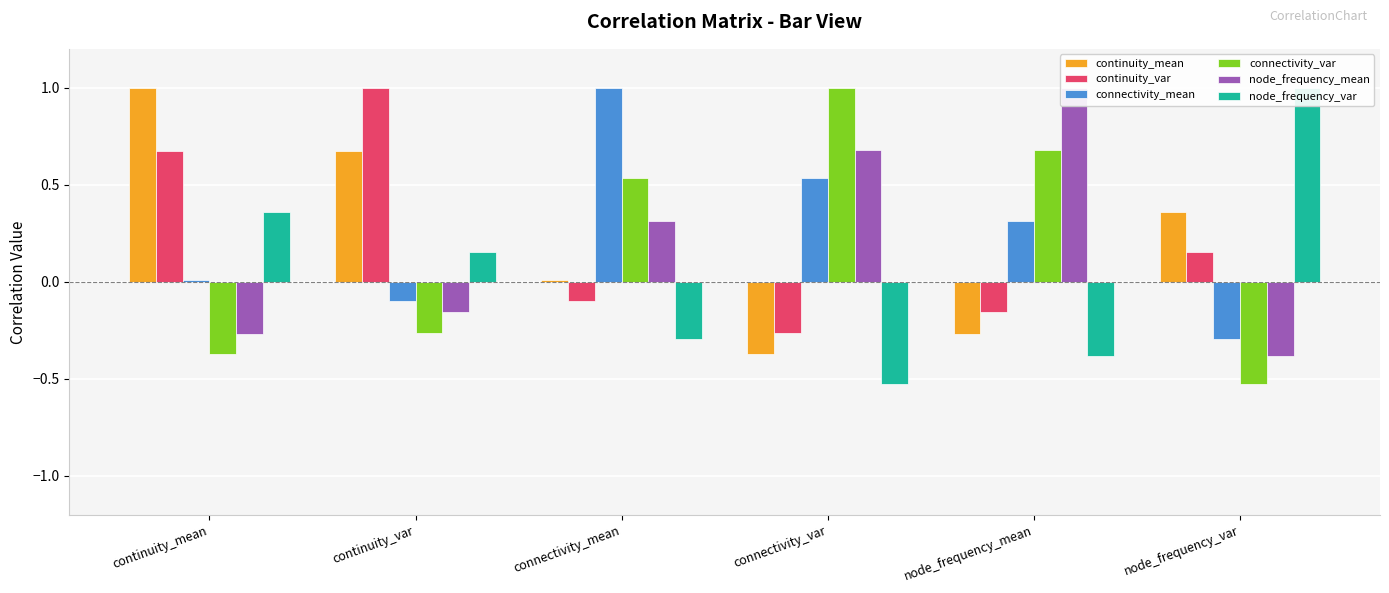

The connectivity_mean series shows 0.0 at continuity_mean. True or false?

True